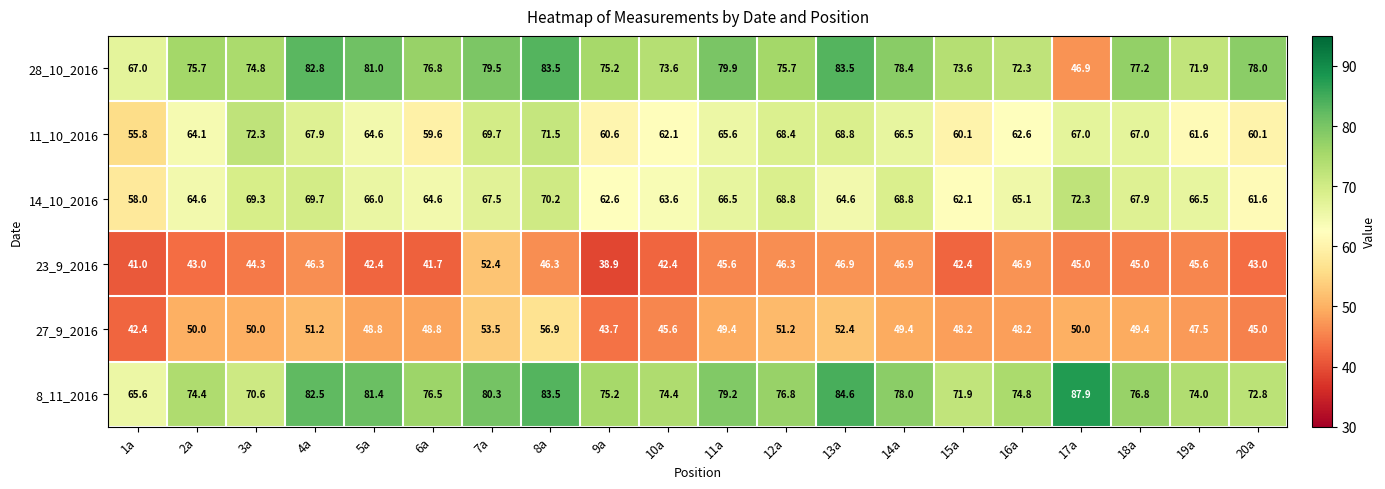

At which label is 27_9_2016 closest to 49?

5a